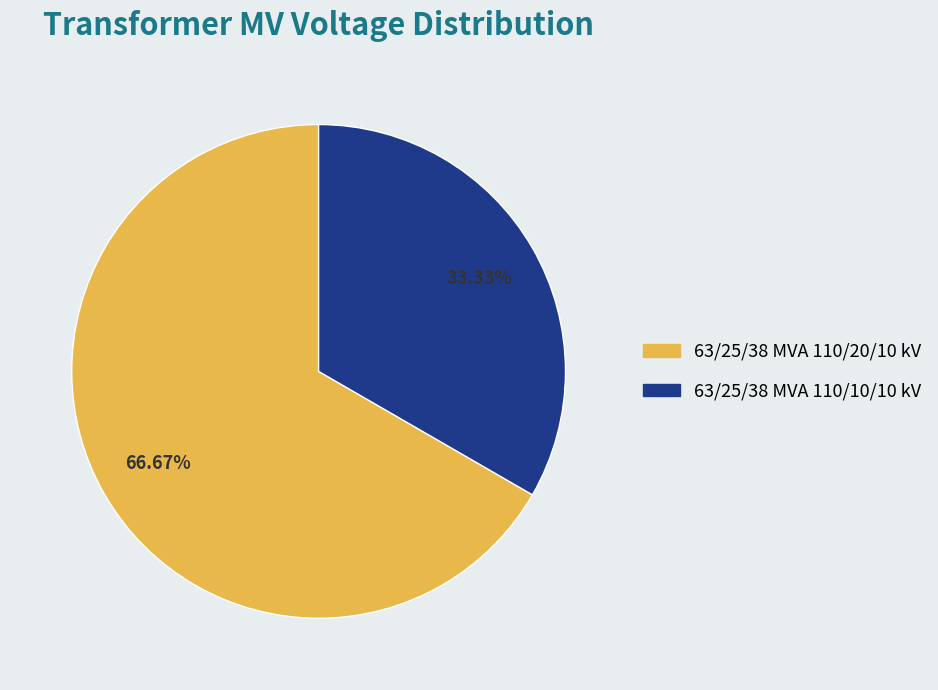

The 63/25/38 MVA 110/10/10 kV slice represents 33% of the pie. True or false?

True